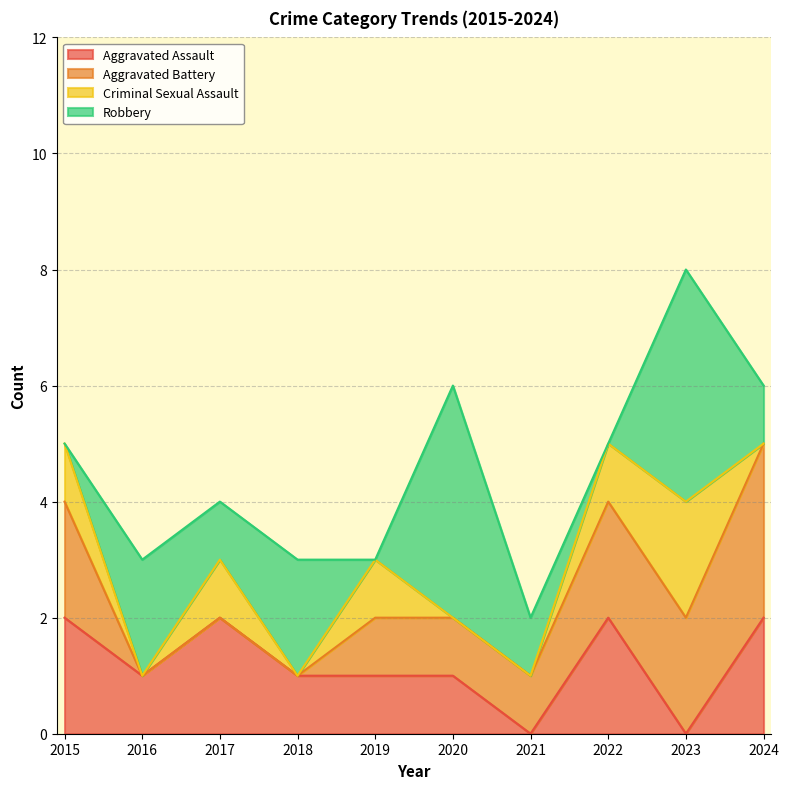

Which has a higher value, 2016 or 2019?

2016